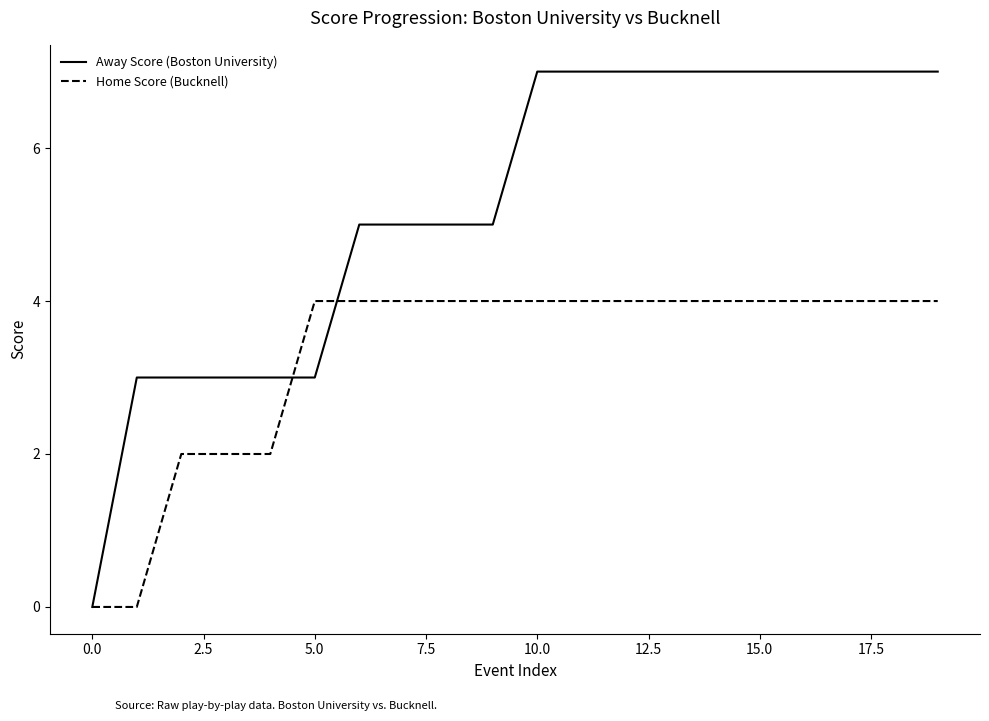

List the series in order of their peak value, lowest first.

Home Score (Bucknell), Away Score (Boston University)